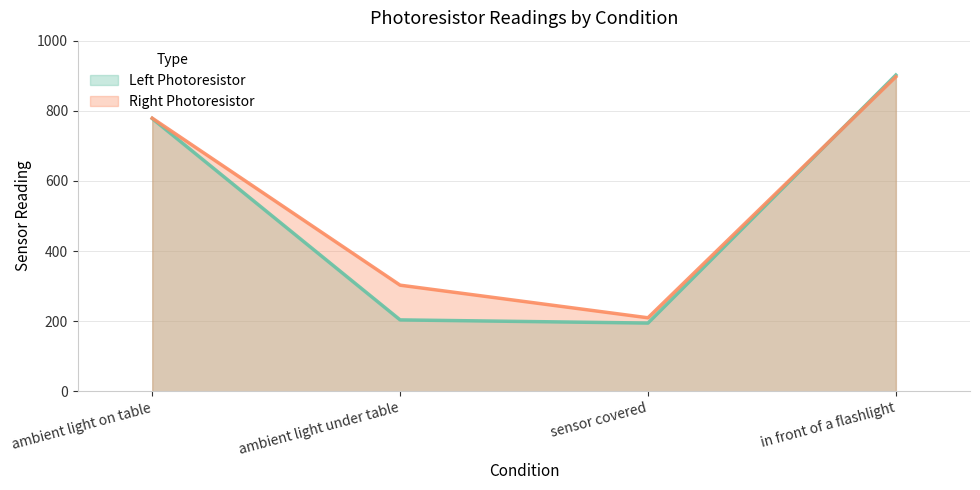

What is the difference between the maximum and minimum values in the Left Photoresistor series?

707